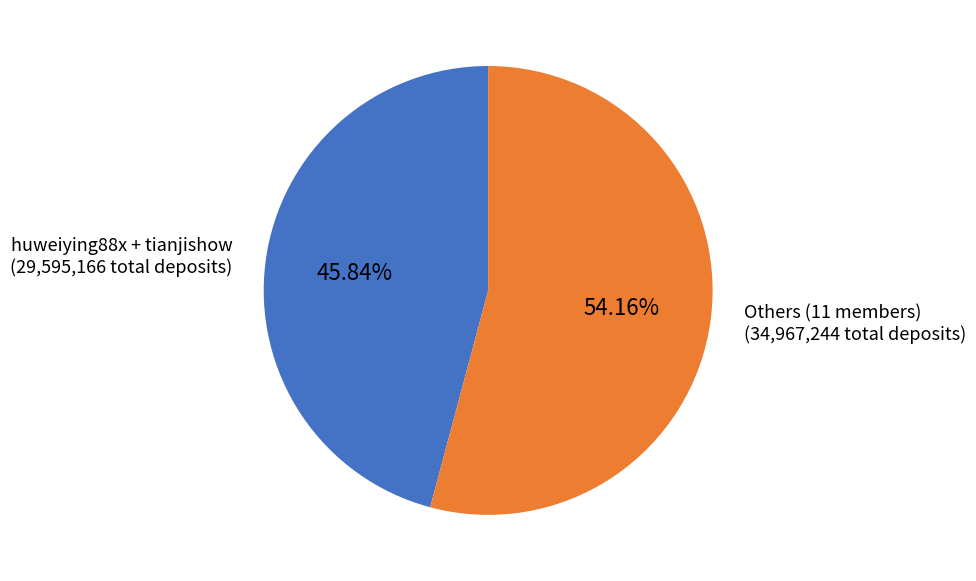

Which slice is the largest?

Others (11 members) (34,967,244 total deposits)